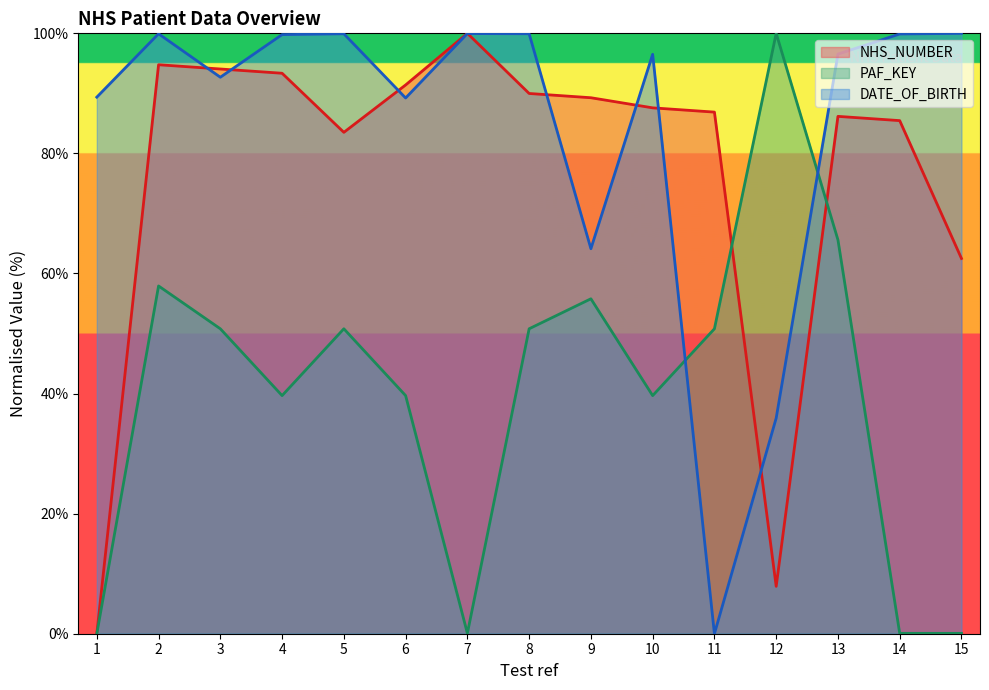

How many times do DATE_OF_BIRTH and NHS_NUMBER cross each other?

8